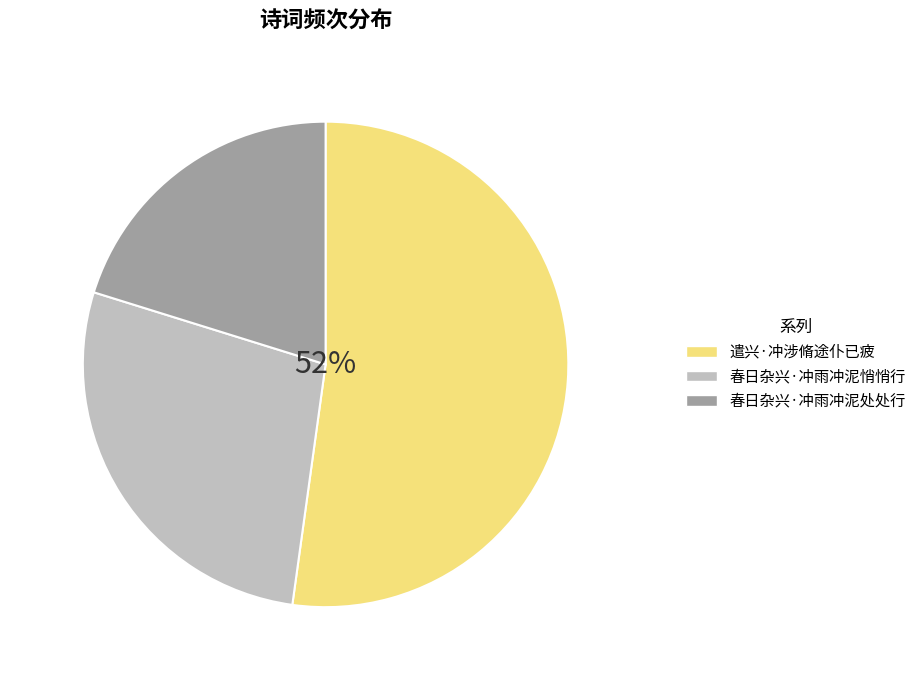

Which category has the smallest portion of the pie?

春日杂兴·冲雨冲泥处处行